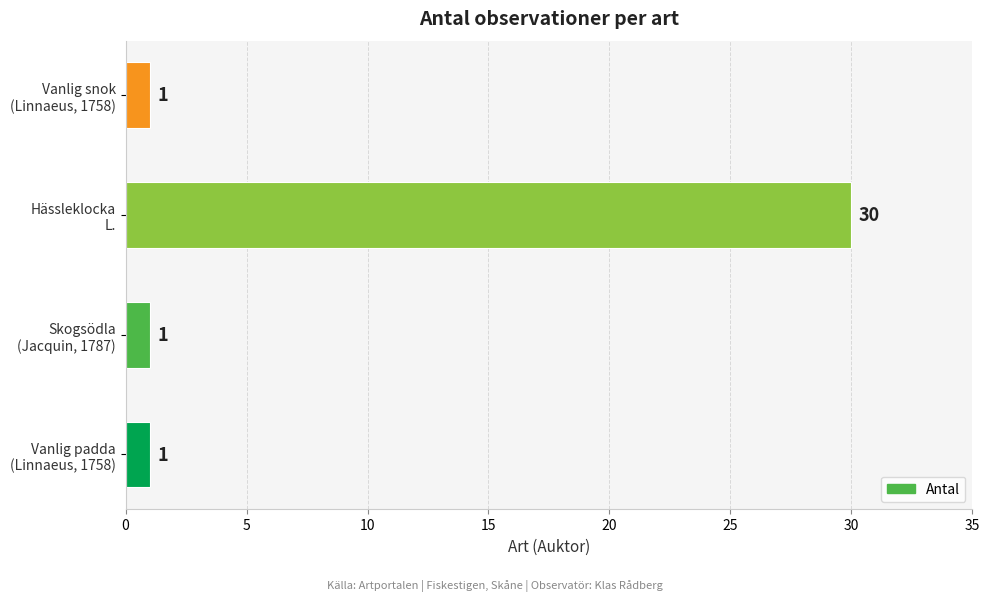

What is the difference between the maximum and minimum values?

29